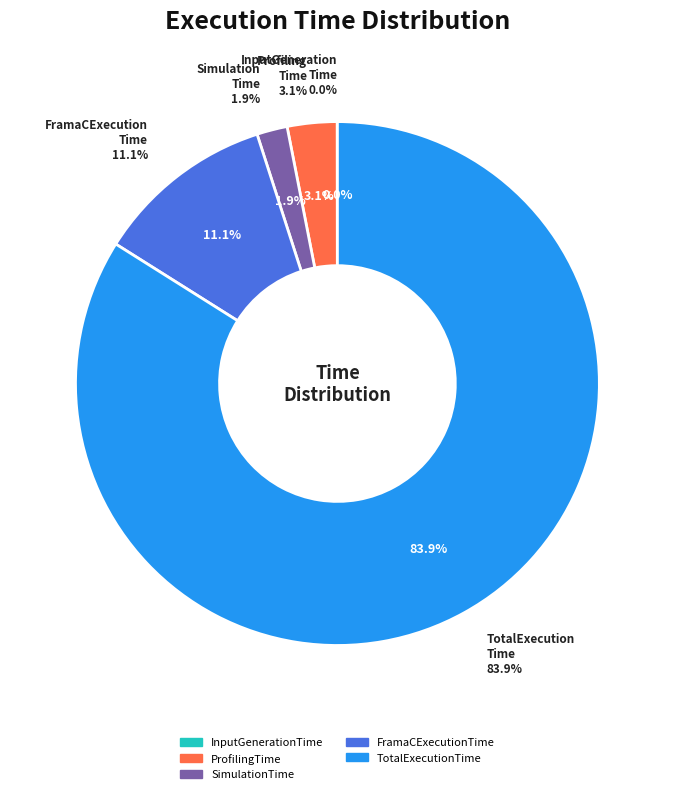

How much of the chart is everything except ProfilingTime?

96.9%